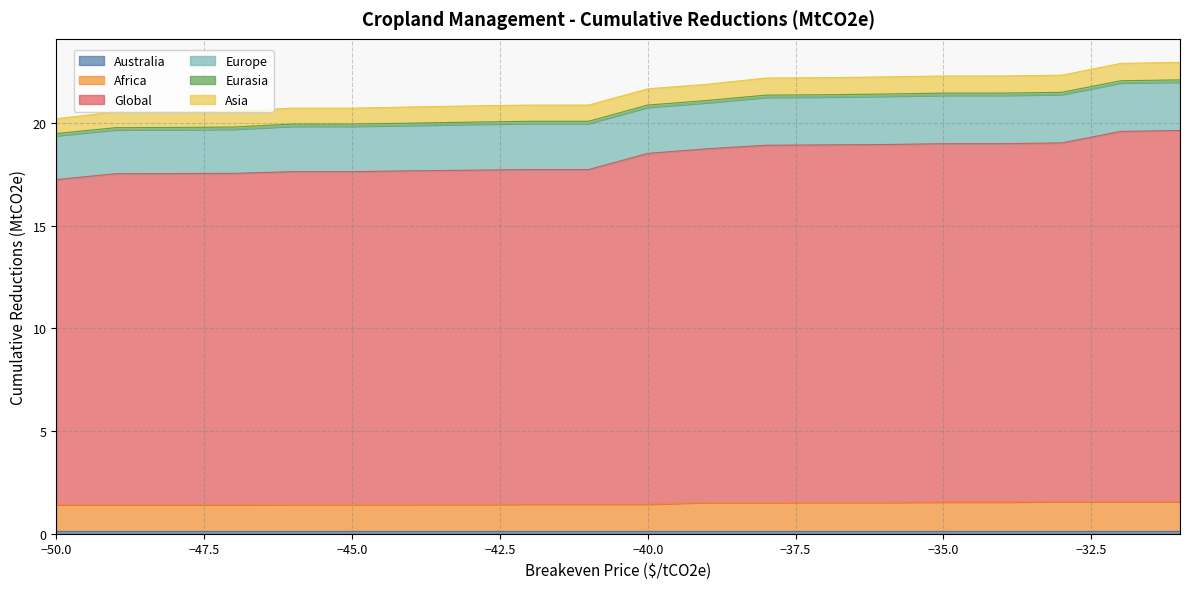

What is the total value across all series at -46?

20.7